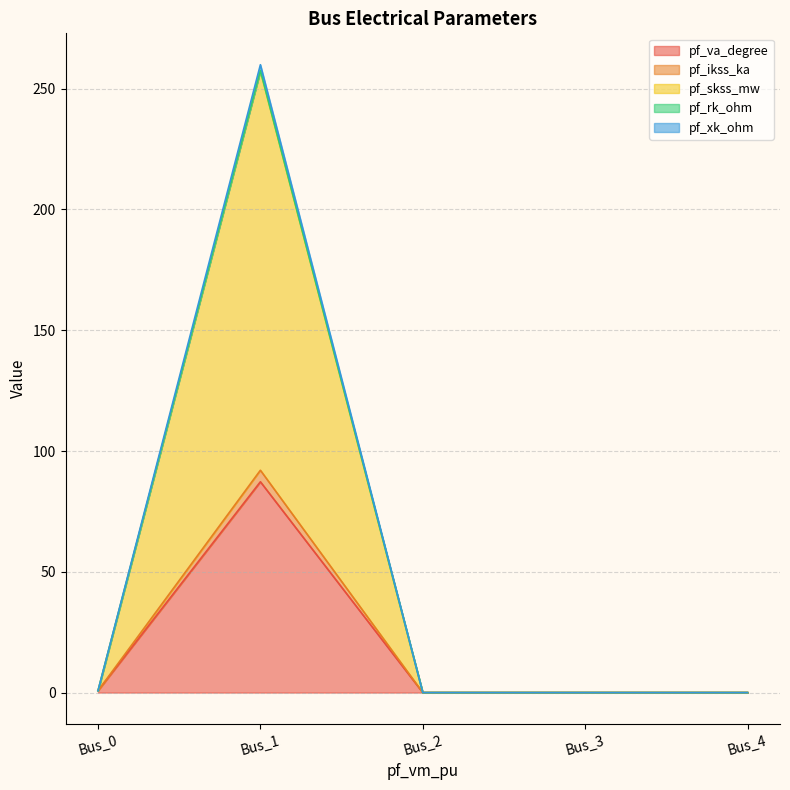

At which category is the sum across all series the highest?

Bus_1